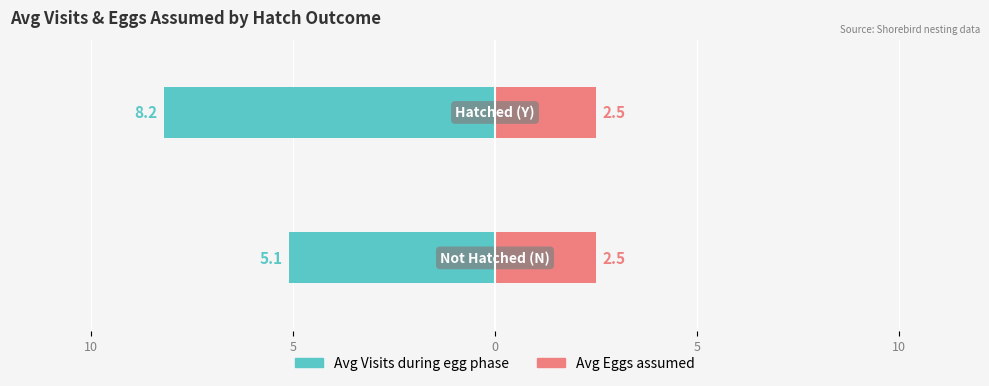

How many series are shown in this chart?

2